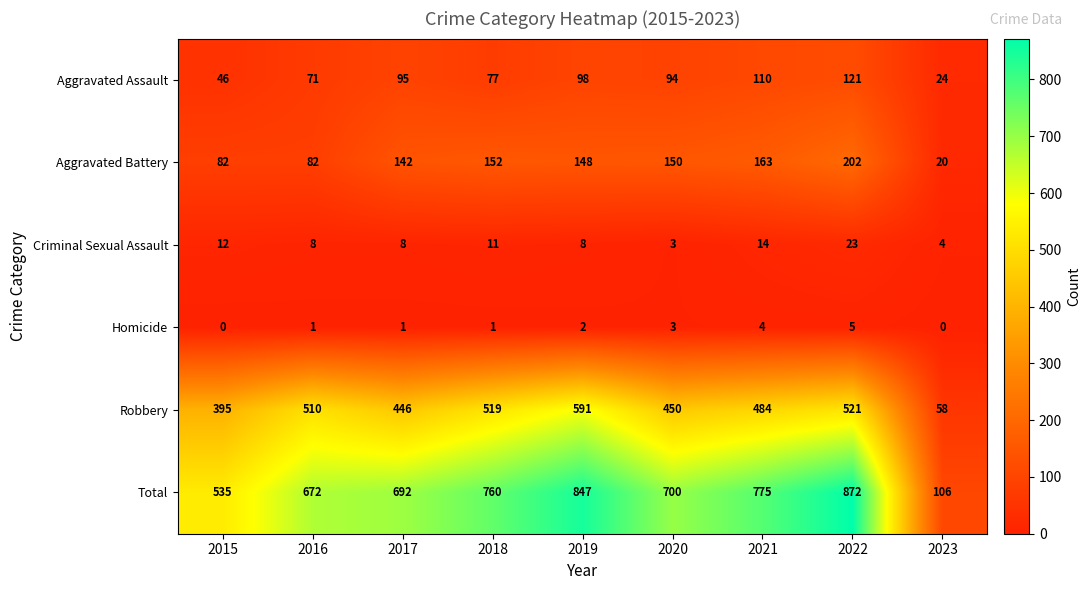

What is the highest value of the Aggravated Assault series?

121